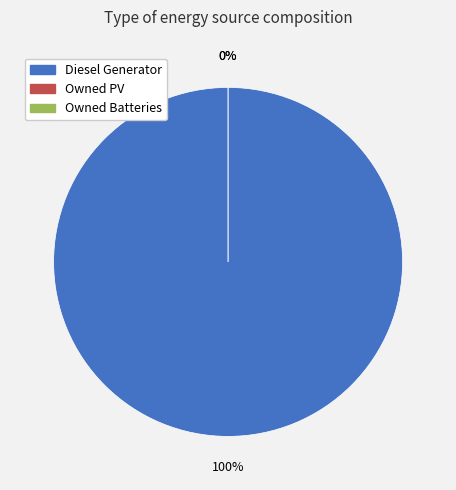

Count the number of slices in the pie.

3